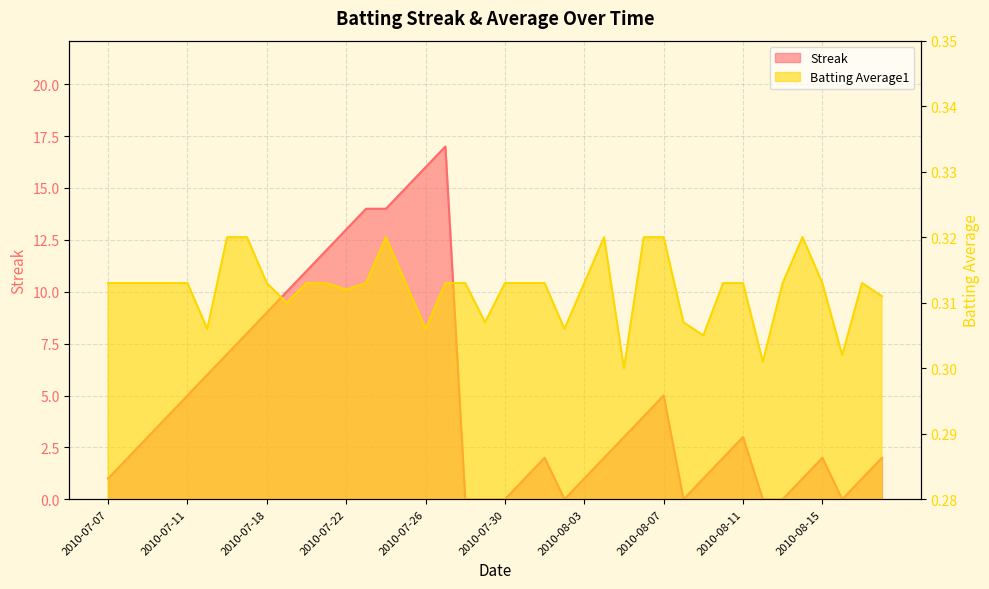

Reading left to right, what are all the values shown in this chart?

Streak: 2010-07-07=1.0	2010-07-08=2.0	2010-07-09=3.0	2010-07-10=4.0	2010-07-11=5.0	2010-07-15=6.0	2010-07-16=7.0	2010-07-17=8.0	2010-07-18=9.0	2010-07-19=10.0	2010-07-20=11.0	2010-07-21=12.0	2010-07-22=13.0	2010-07-23=14.0	2010-07-24=14.0	2010-07-25=15.0	2010-07-26=16.0	2010-07-27=17.0	2010-07-28=0.0	2010-07-29=0.0	2010-07-30=0.0	2010-07-31=1.0	2010-08-01=2.0	2010-08-02=0.0	2010-08-03=1.0	2010-08-04=2.0	2010-08-05=3.0	2010-08-06=4.0	2010-08-07=5.0	2010-08-08=0.0	2010-08-09=1.0	2010-08-10=2.0	2010-08-11=3.0	2010-08-12=0.0	2010-08-13=0.0	2010-08-14=1.0	2010-08-15=2.0	2010-08-16=0.0	2010-08-17=1.0	2010-08-18=2.0
Batting Average1: 2010-07-07=0.3	2010-07-08=0.3	2010-07-09=0.3	2010-07-10=0.3	2010-07-11=0.3	2010-07-15=0.3	2010-07-16=0.3	2010-07-17=0.3	2010-07-18=0.3	2010-07-19=0.3	2010-07-20=0.3	2010-07-21=0.3	2010-07-22=0.3	2010-07-23=0.3	2010-07-24=0.3	2010-07-25=0.3	2010-07-26=0.3	2010-07-27=0.3	2010-07-28=0.3	2010-07-29=0.3	2010-07-30=0.3	2010-07-31=0.3	2010-08-01=0.3	2010-08-02=0.3	2010-08-03=0.3	2010-08-04=0.3	2010-08-05=0.3	2010-08-06=0.3	2010-08-07=0.3	2010-08-08=0.3	2010-08-09=0.3	2010-08-10=0.3	2010-08-11=0.3	2010-08-12=0.3	2010-08-13=0.3	2010-08-14=0.3	2010-08-15=0.3	2010-08-16=0.3	2010-08-17=0.3	2010-08-18=0.3